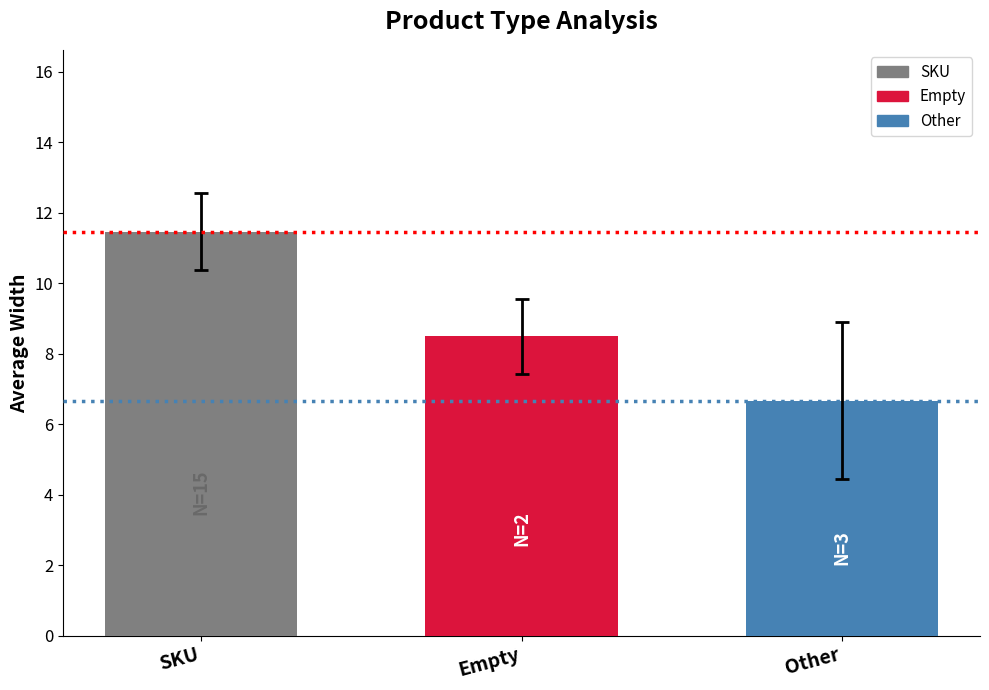

What is the label of the 2nd bar from the left?

Empty